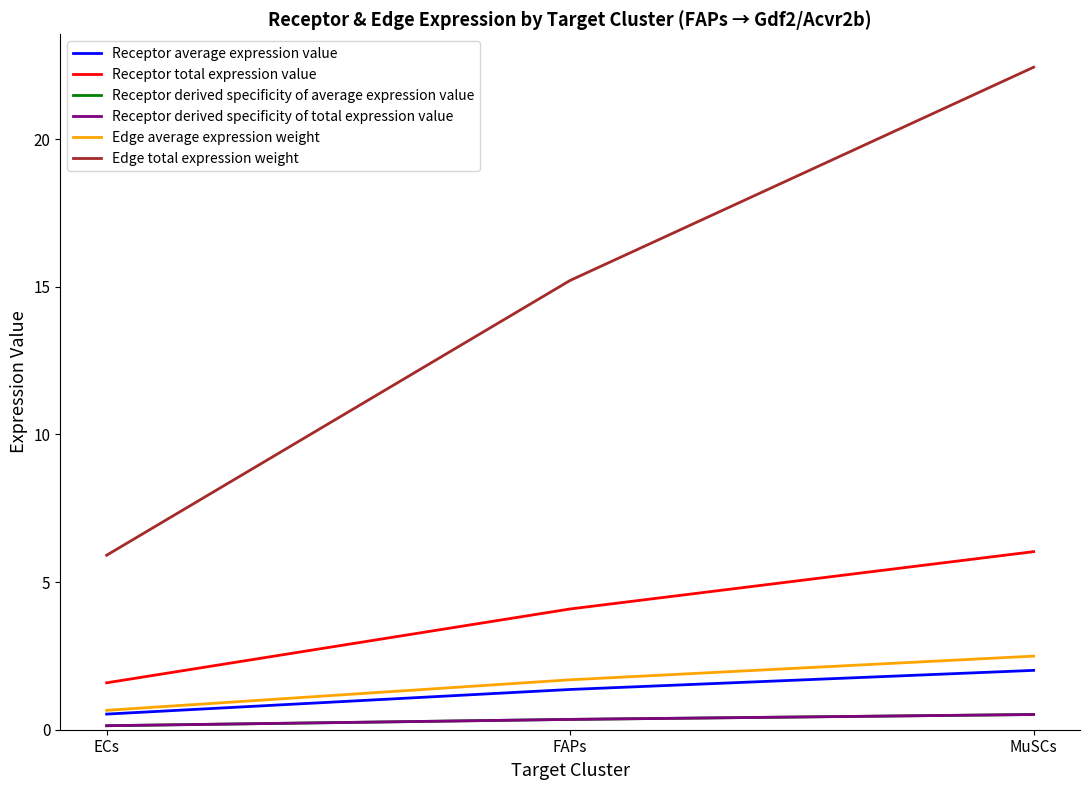

Count the Edge average expression weight values in the range 0 to 2.

2